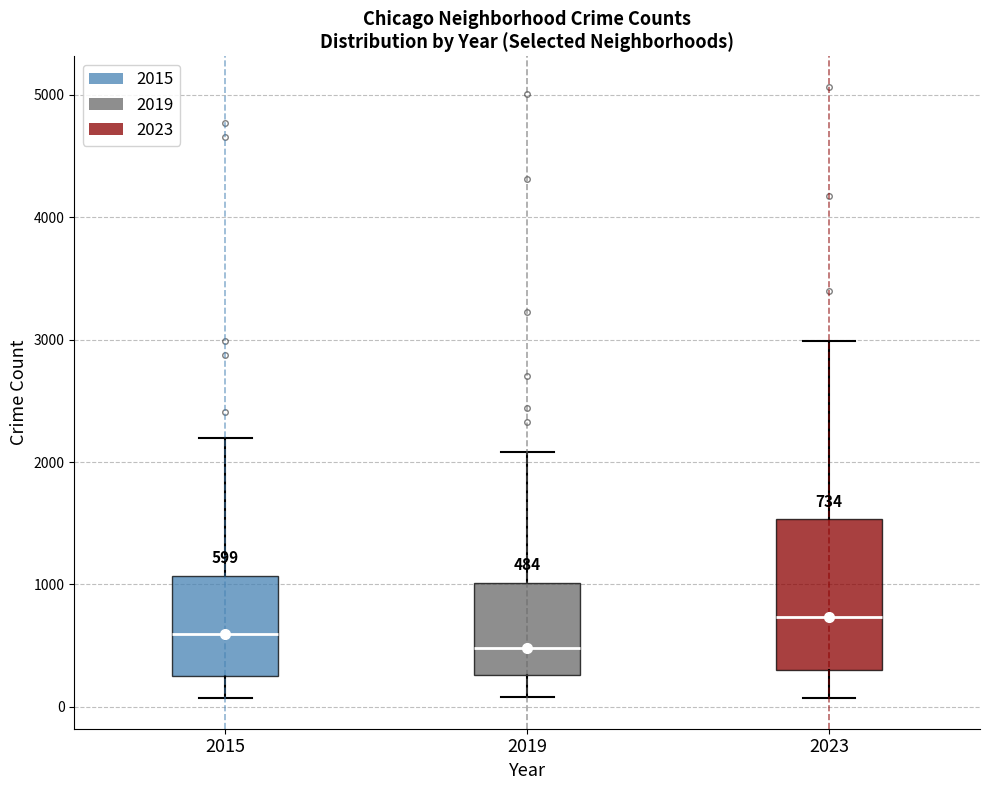

Comparing the boxes themselves (not the whiskers), which one is the tallest?

2023